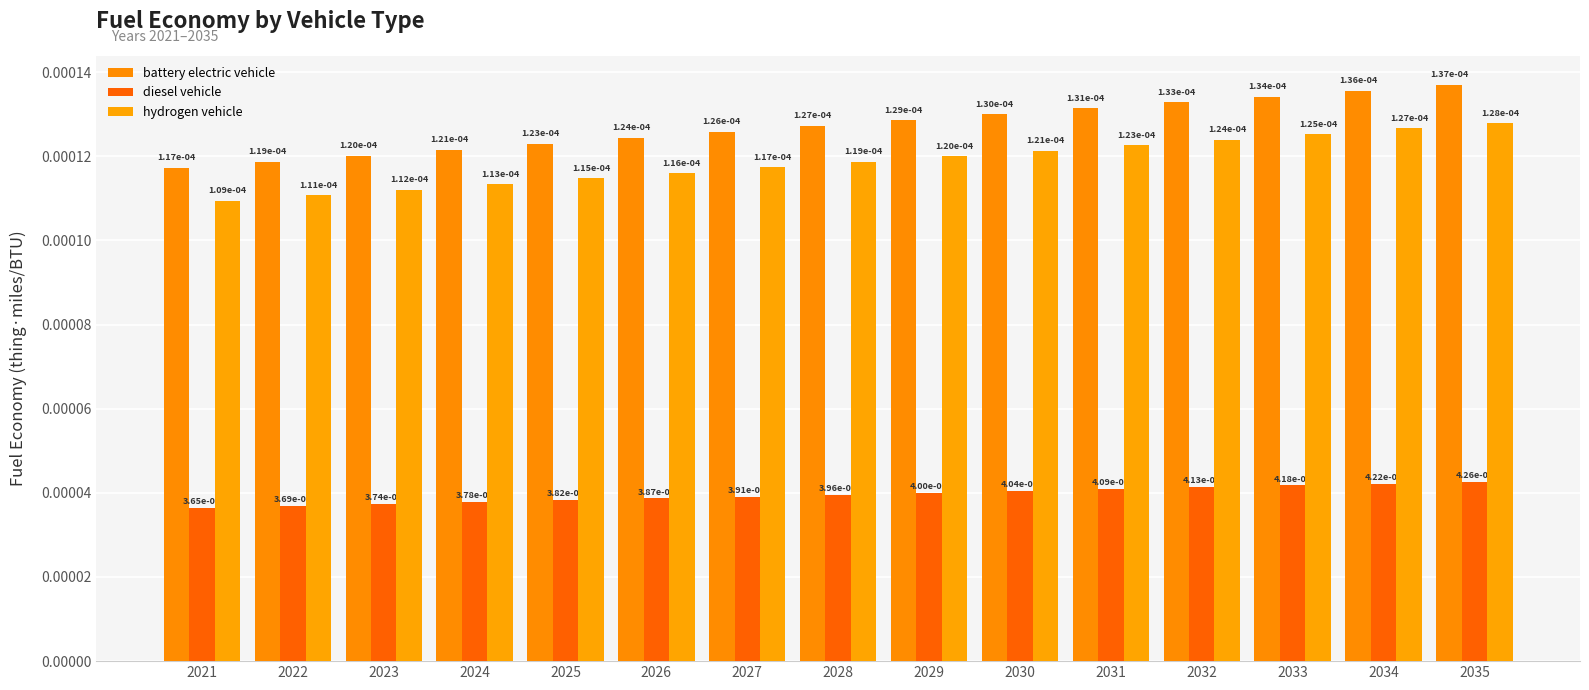

Where is battery electric vehicle nearest to the value 0?

2021